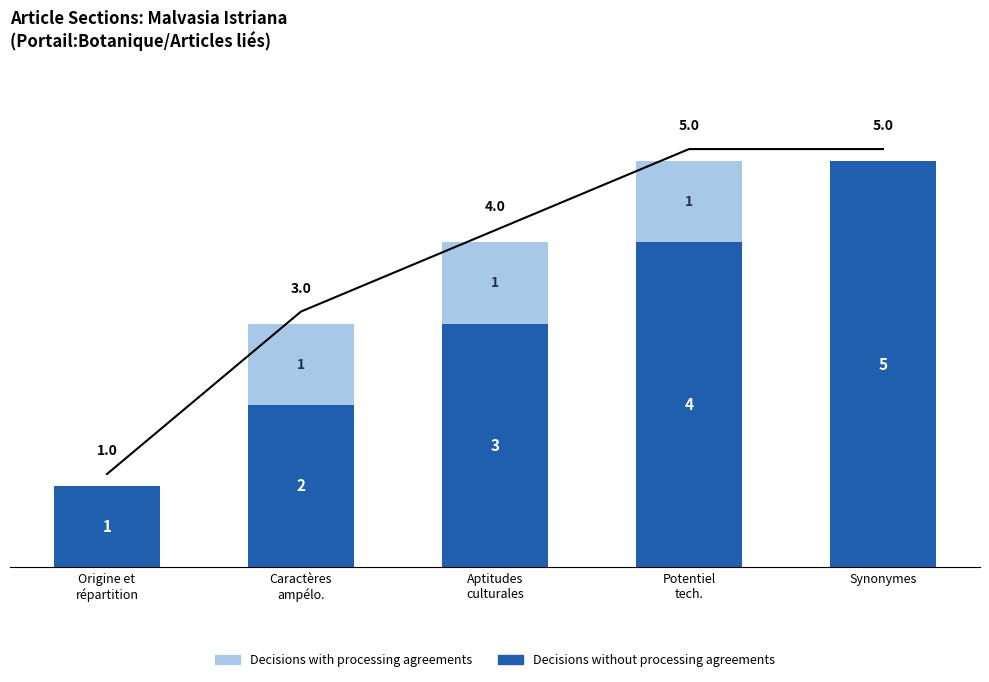

What is the greatest value displayed?

5